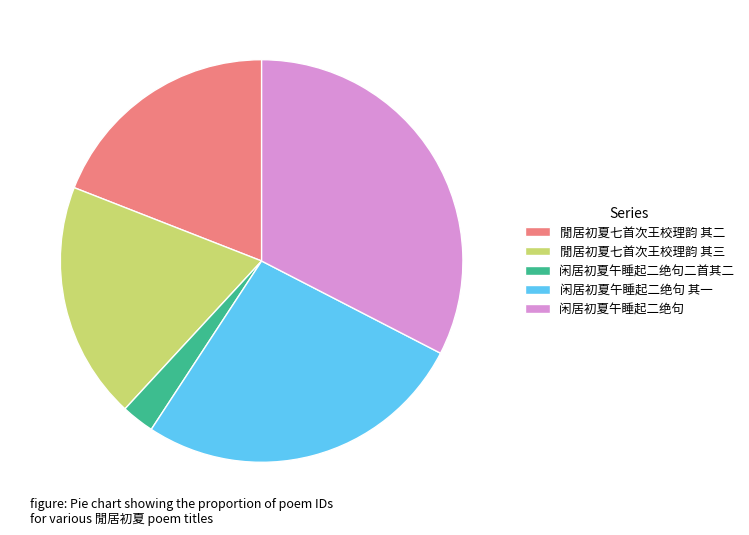

Does 閒居初夏七首次王校理韵 其三 account for over 50% of the chart?

No